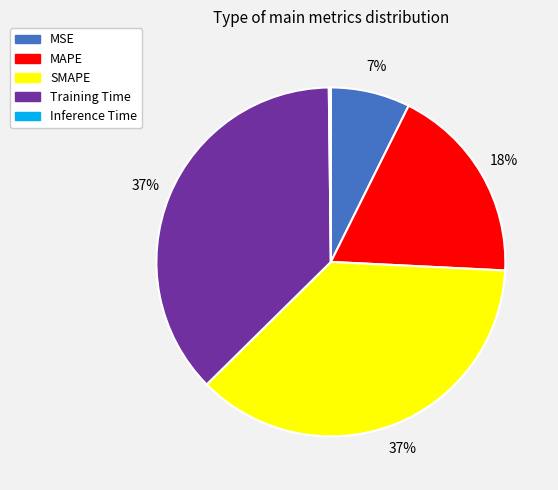

Combined, do SMAPE and Training Time account for over 50%?

Yes